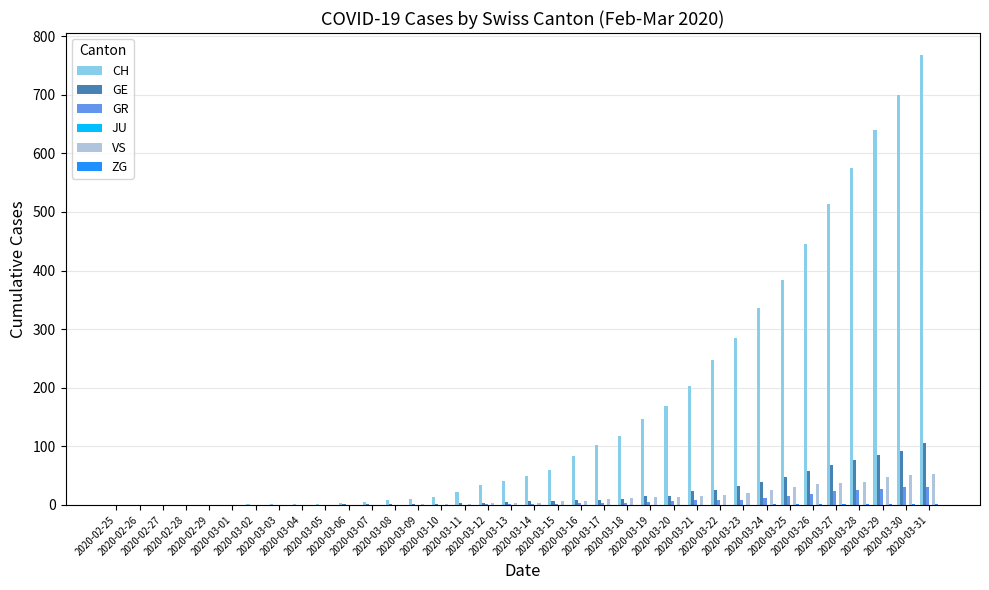

What is the sum of all VS values?

447